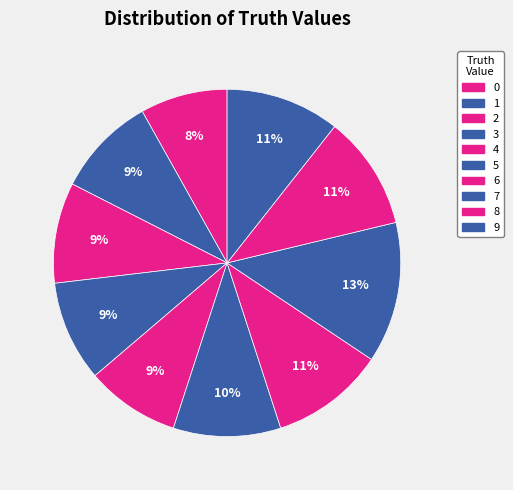

How many segments does this pie chart have?

10